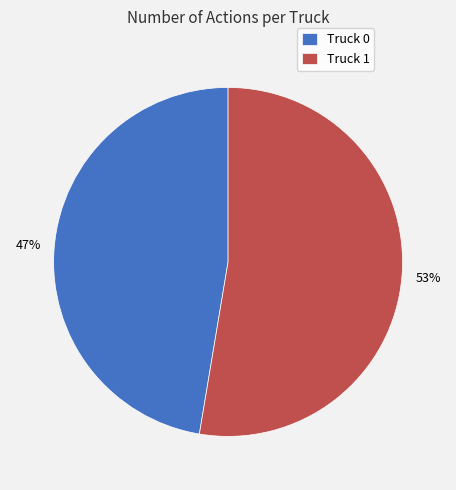

To the nearest percent, what portion does Truck 0 represent?

47%